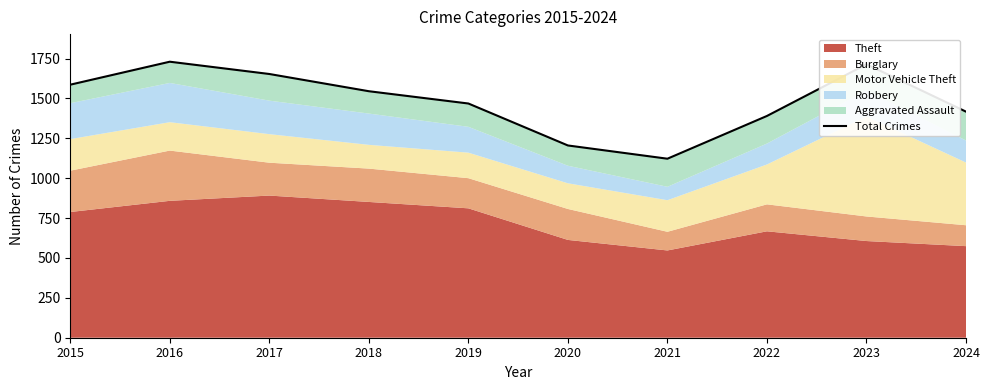

Reading left to right, list all the values displayed in this chart.

1586	1730	1653	1545	1468	1205	1122	1390	1714	1417